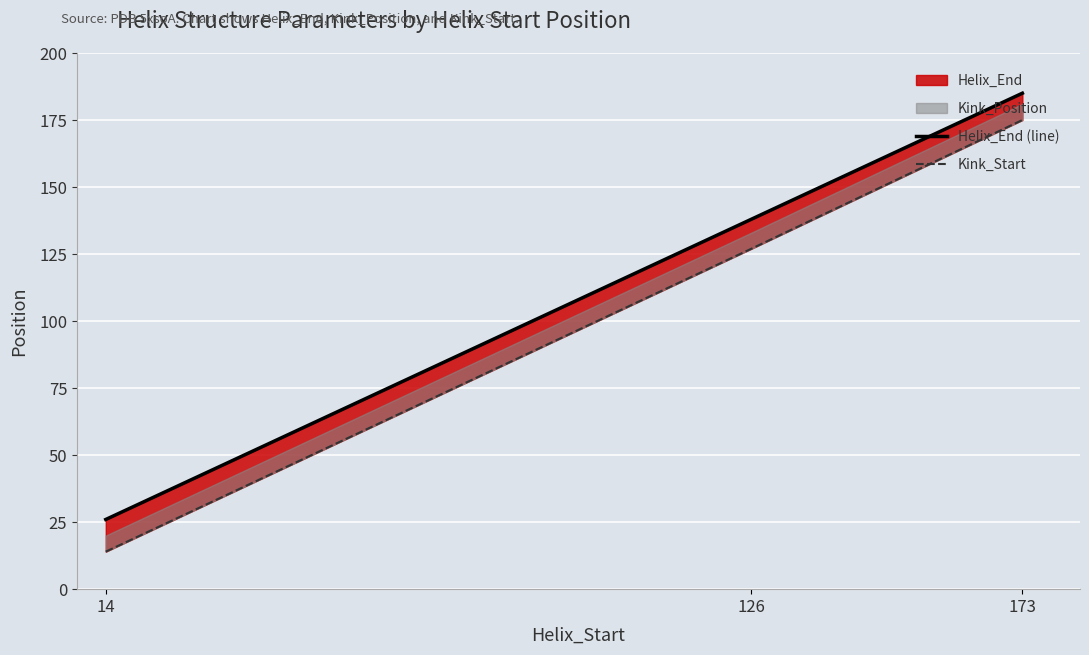

At which category is the sum across all series the highest?

173